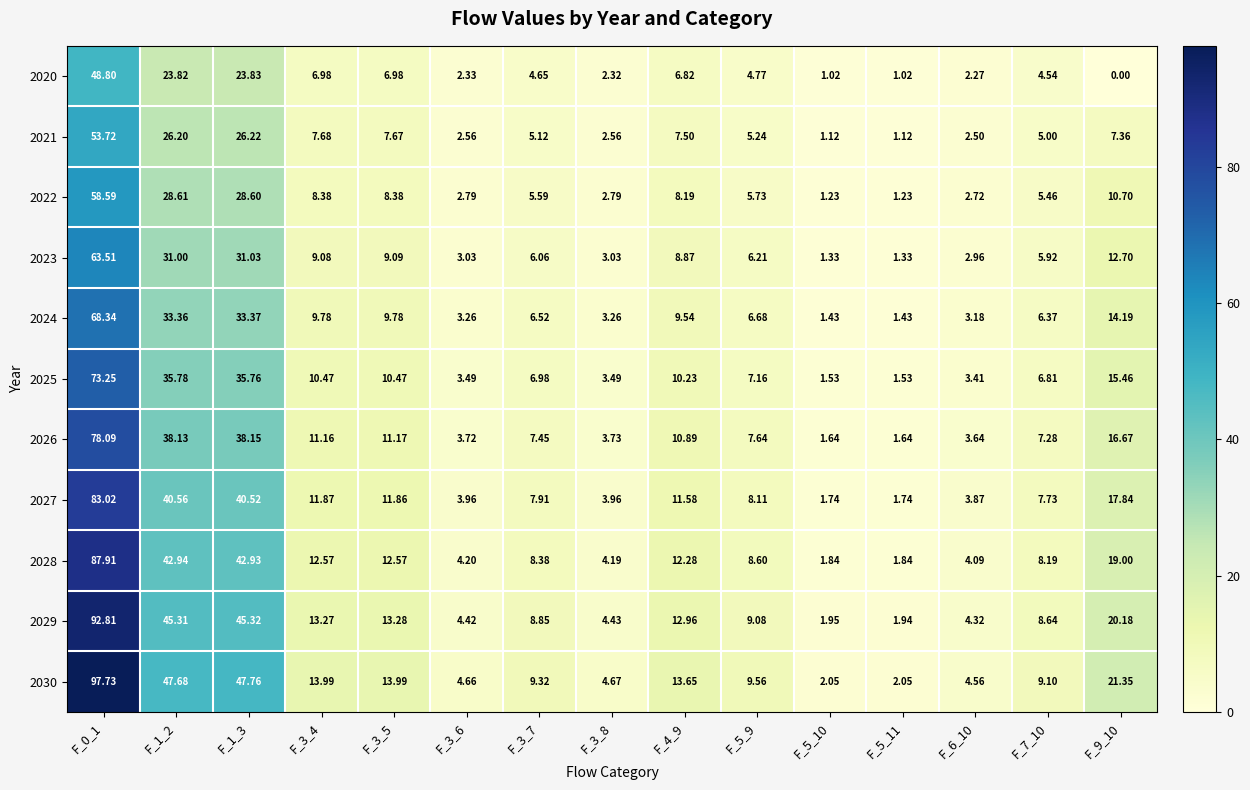

Is the value of 2027 at F_1_3 greater than the value of 2022 at F_1_2?

Yes